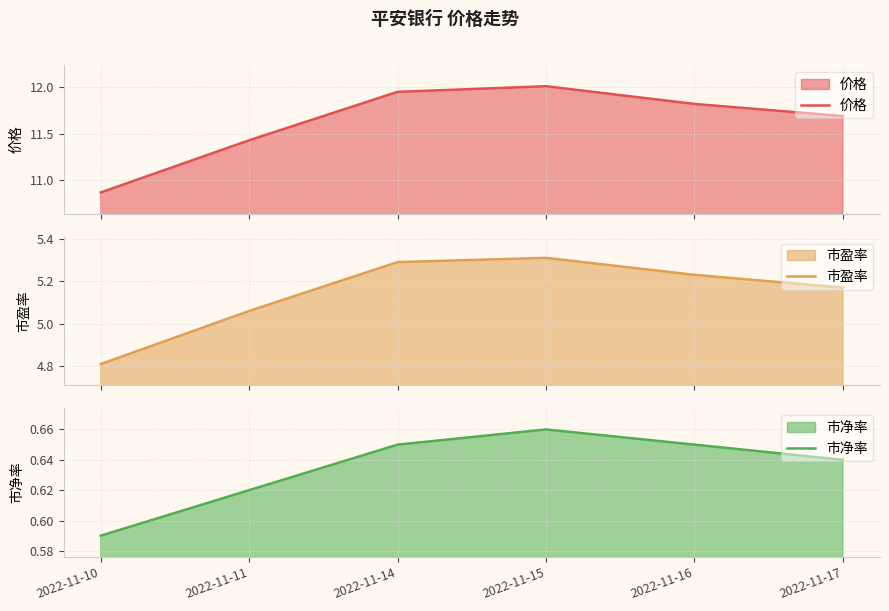

Count the 市盈率 values in the range 5 to 6.

5